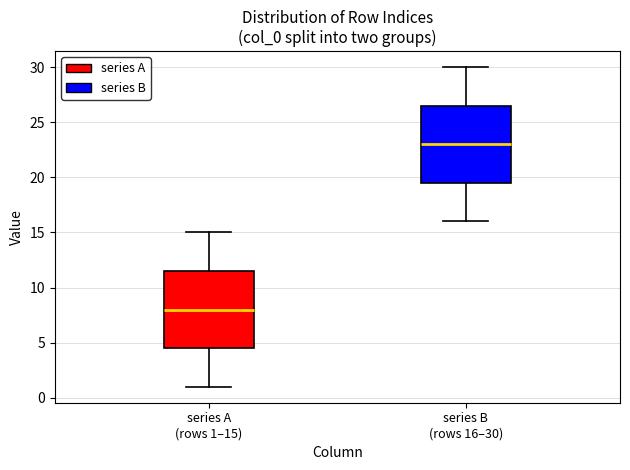

Reading left to right, transcribe this box plot: for each box, give where its median line is, the range the box spans, and where its two whiskers end, as read against the y-axis. The values are not printed on the chart, so give them approximately, as read against the axis.

series A (rows 1–15): median 8.0, box 4.5 to 11.5, whiskers 1.0 to 15.0
series B (rows 16–30): median 23.0, box 19.5 to 26.5, whiskers 16.0 to 30.0